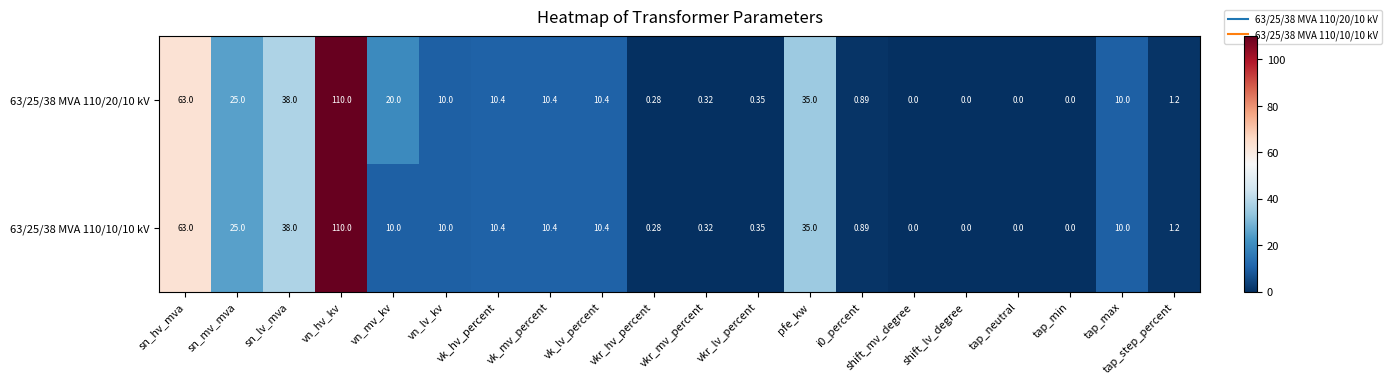

At which label does 63/25/38 MVA 110/20/10 kV reach its peak?

vn_hv_kv